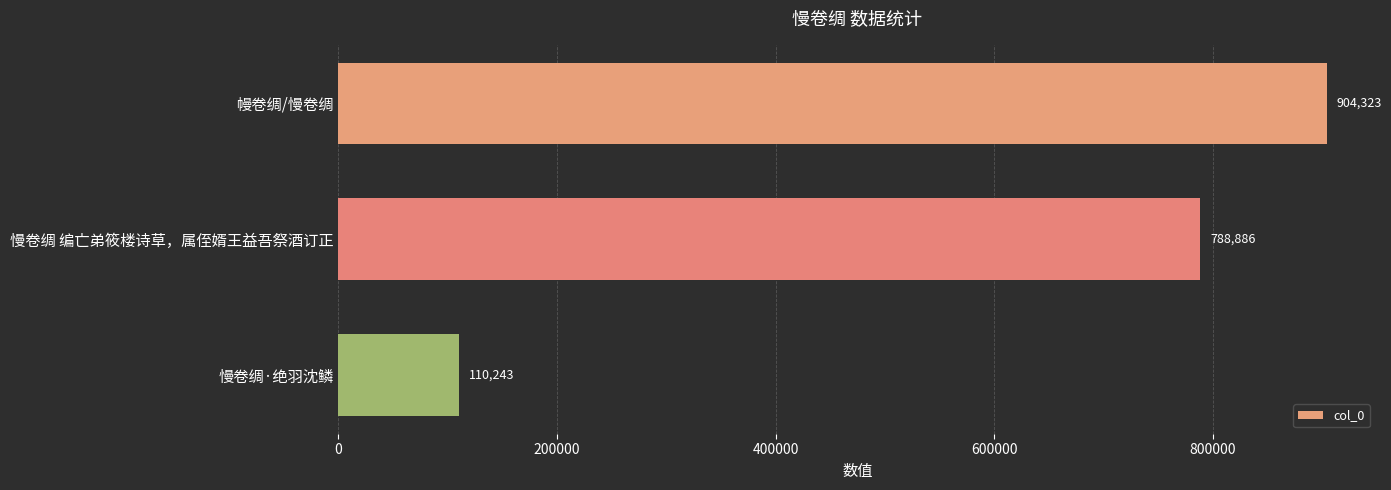

The chart shows a value of 904323 at 幔卷绸/慢卷绸. True or false?

True